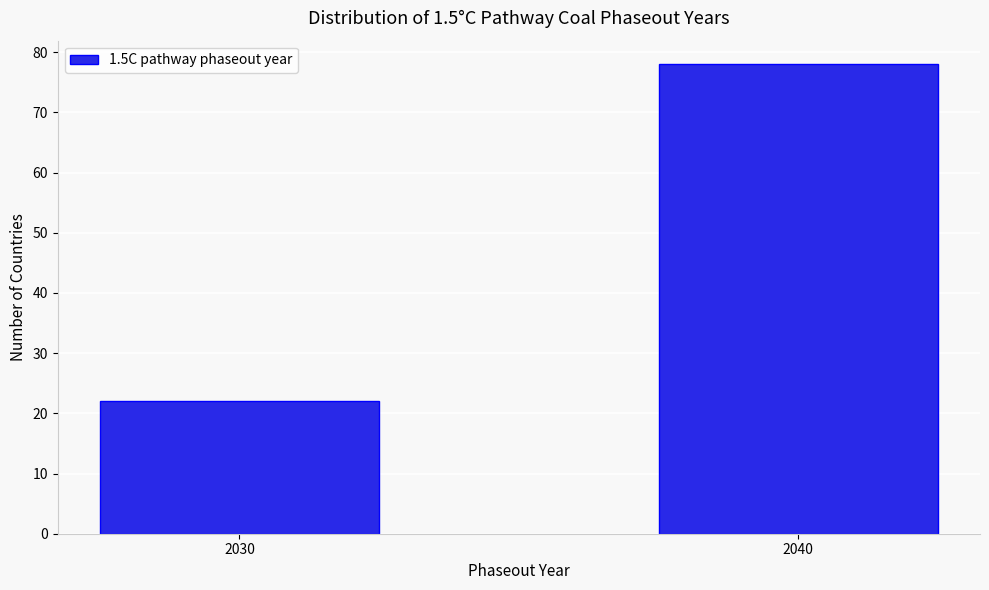

Reading left to right, list all the values displayed in this chart.

2030=22	2040=78